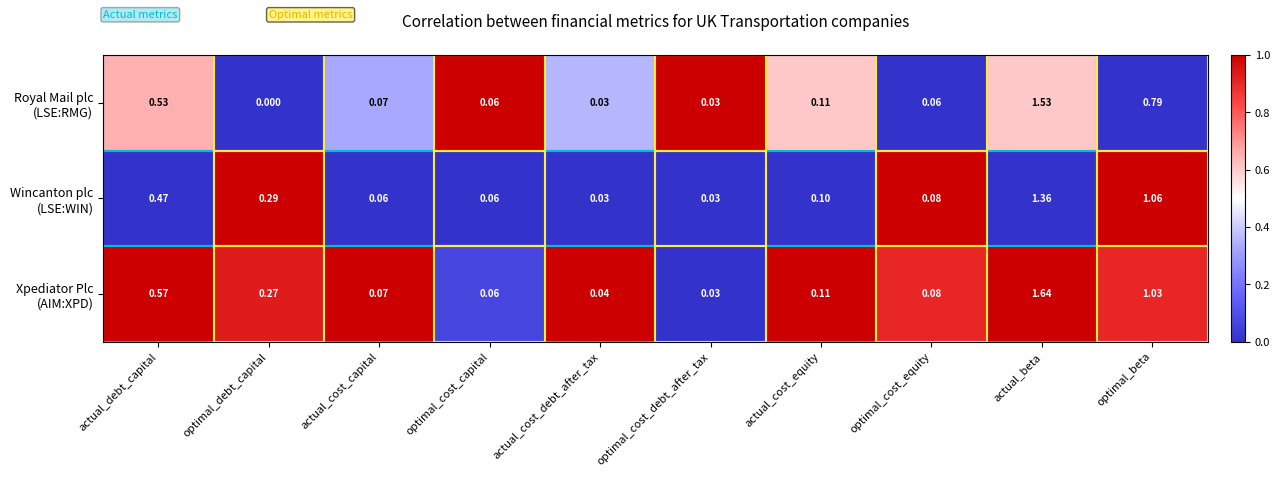

Which label corresponds to the smallest value in the chart?

optimal_debt_capital